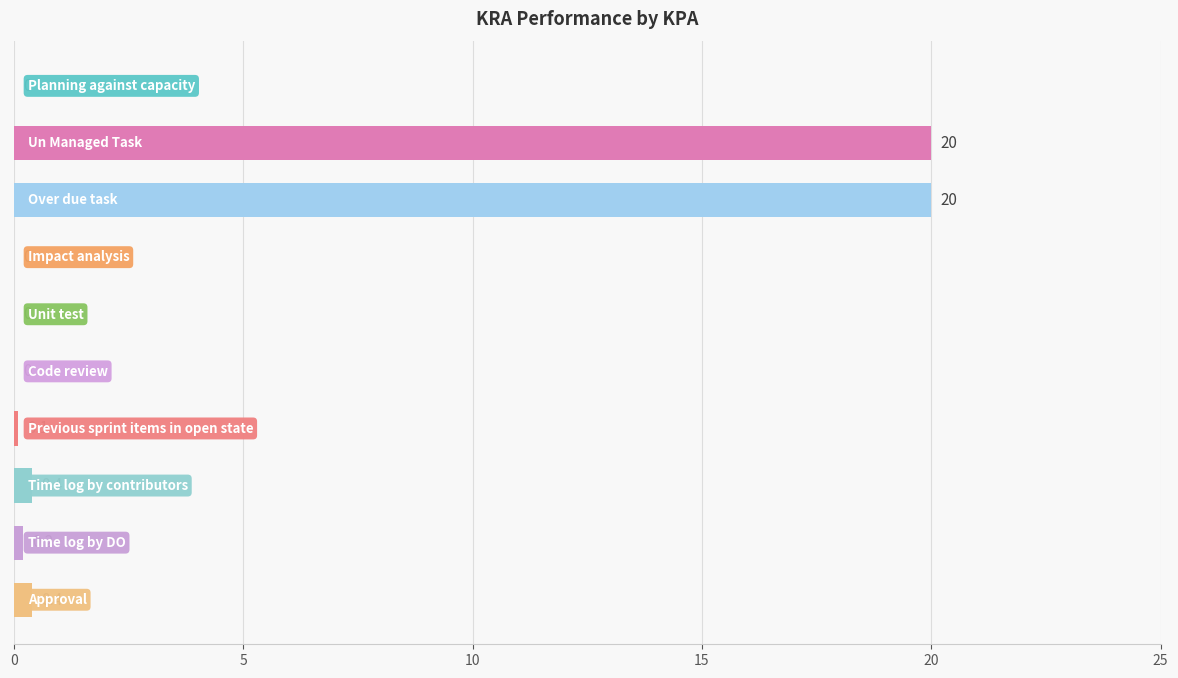

What is the maximum value shown in the chart?

20.0